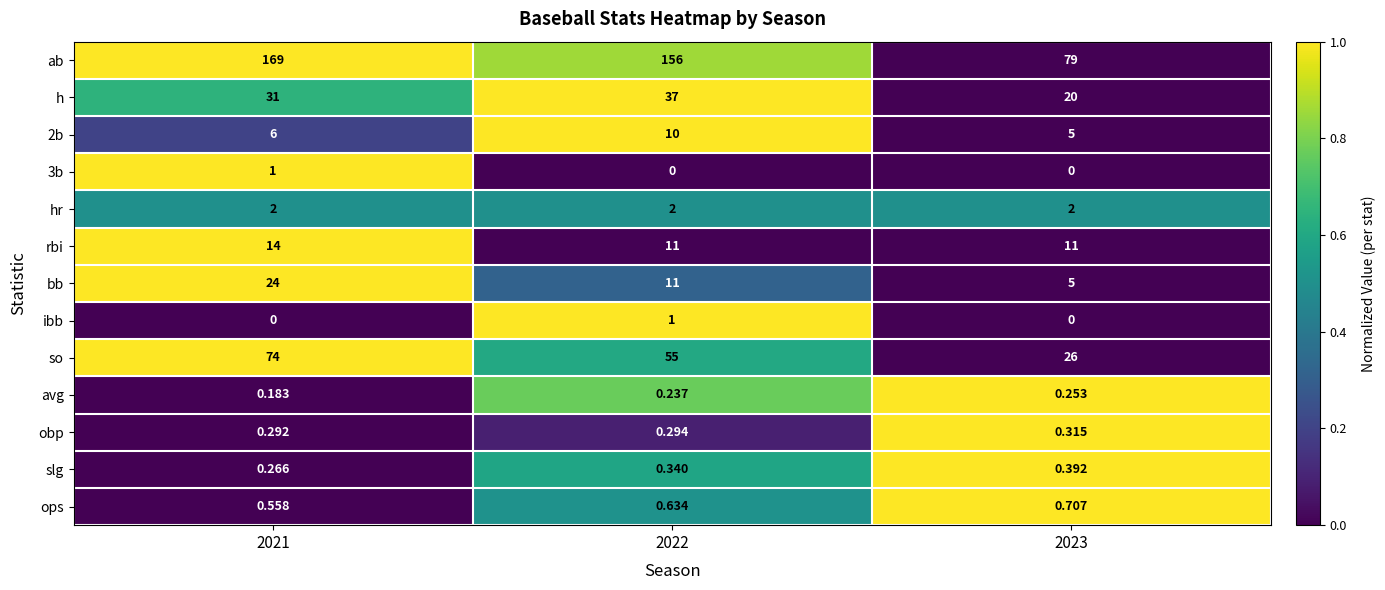

Which series has the largest total across all categories?

ab